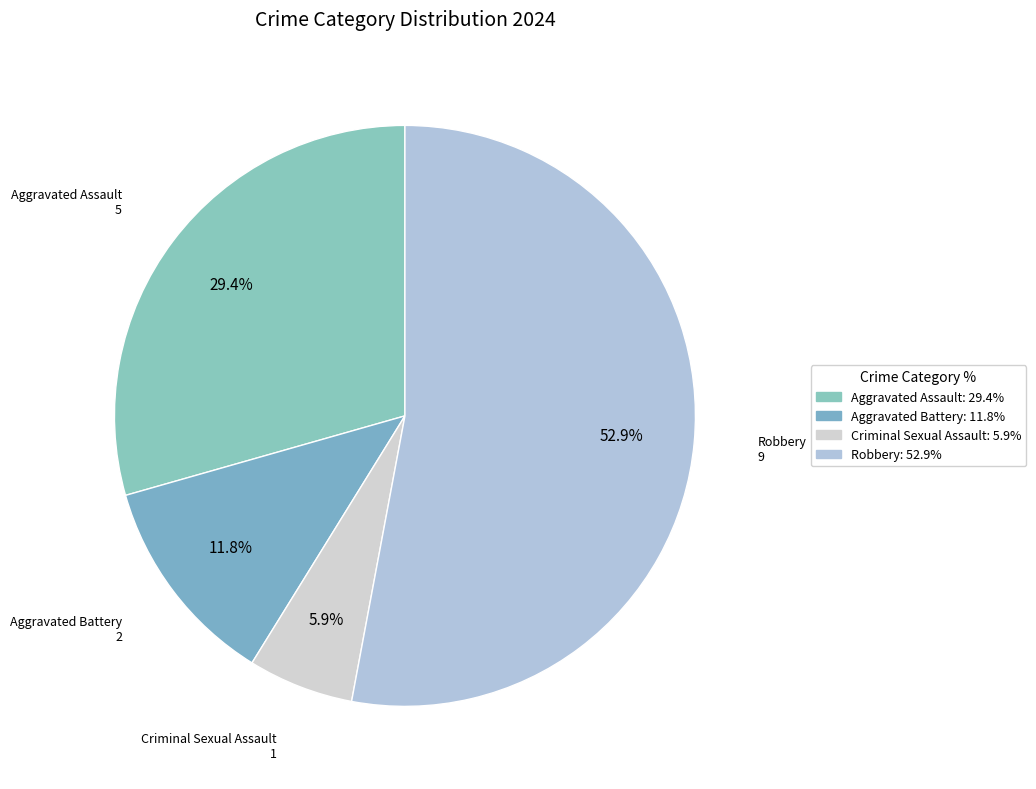

How many segments does this pie chart have?

4